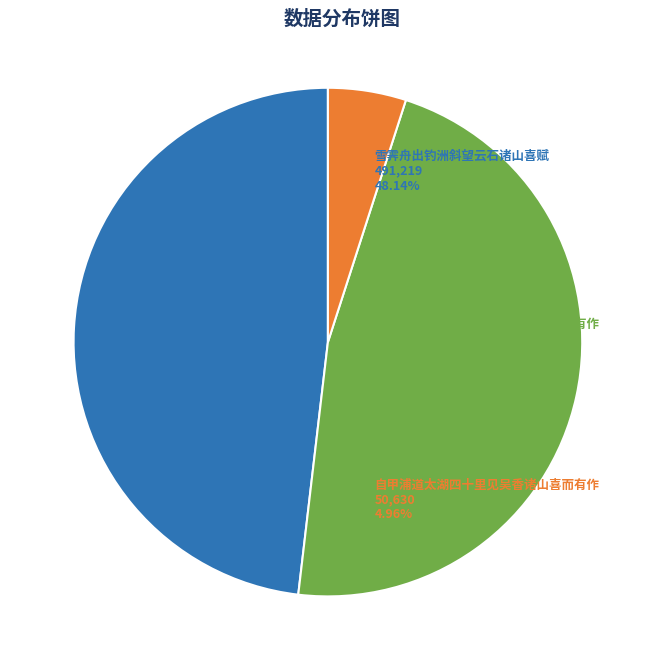

Does any single category account for the majority?

No